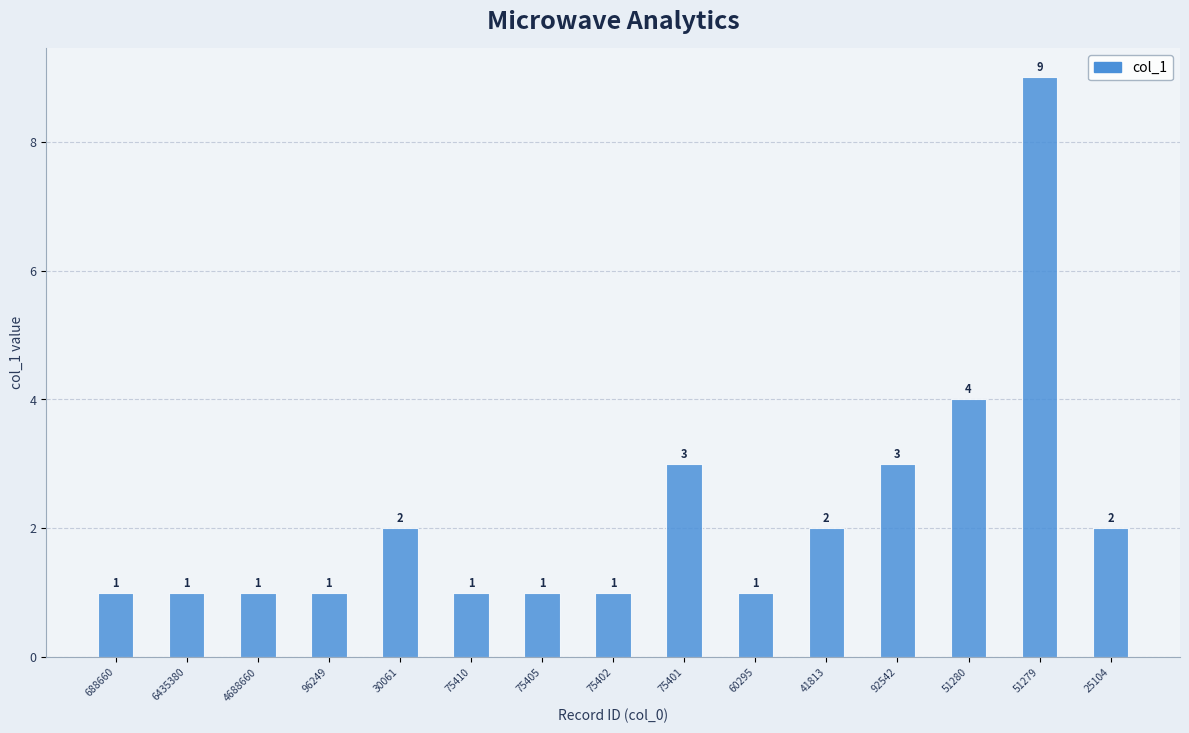

Does the chart contain stacked bars?

No